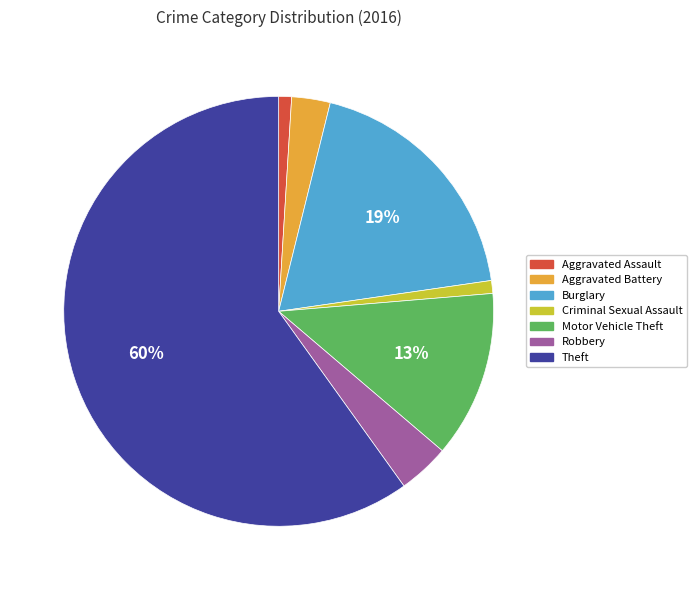

The Burglary slice represents 19% of the pie. True or false?

True